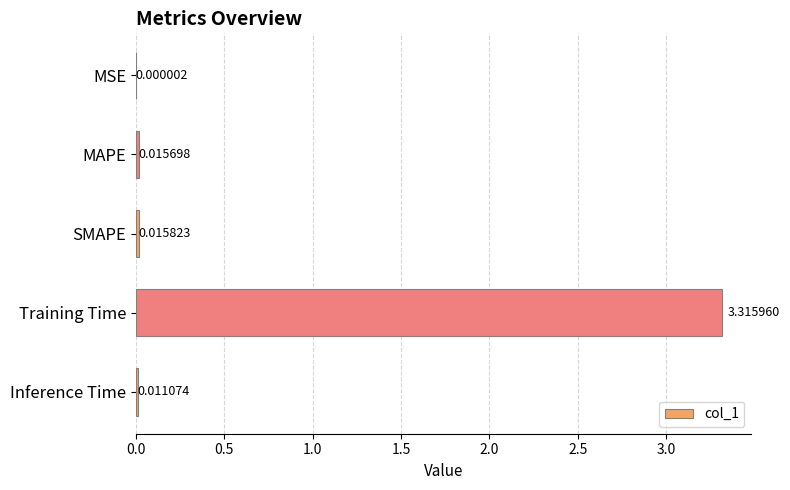

What is the sum of all values?

3.4